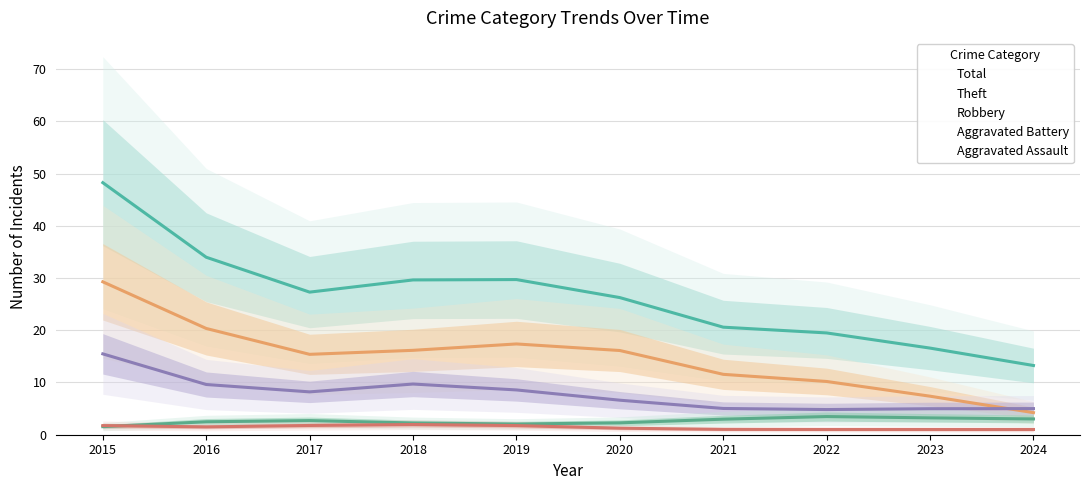

True or false: Theft and Aggravated Assault intersect in this chart.

False